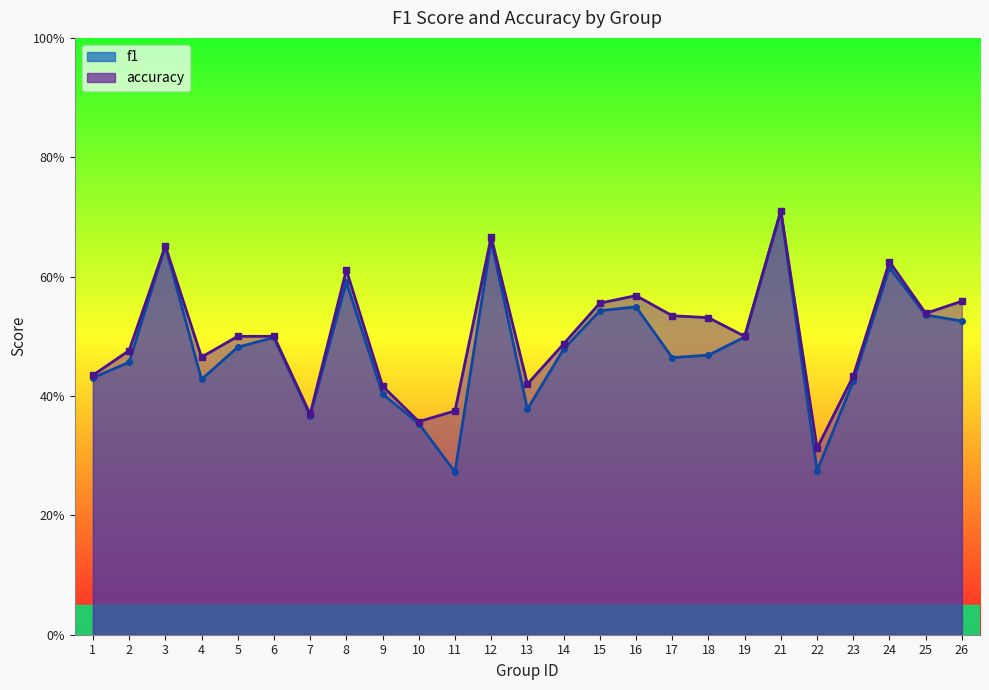

In f1, how many points are lower than both neighbors (excluding endpoints)?

6